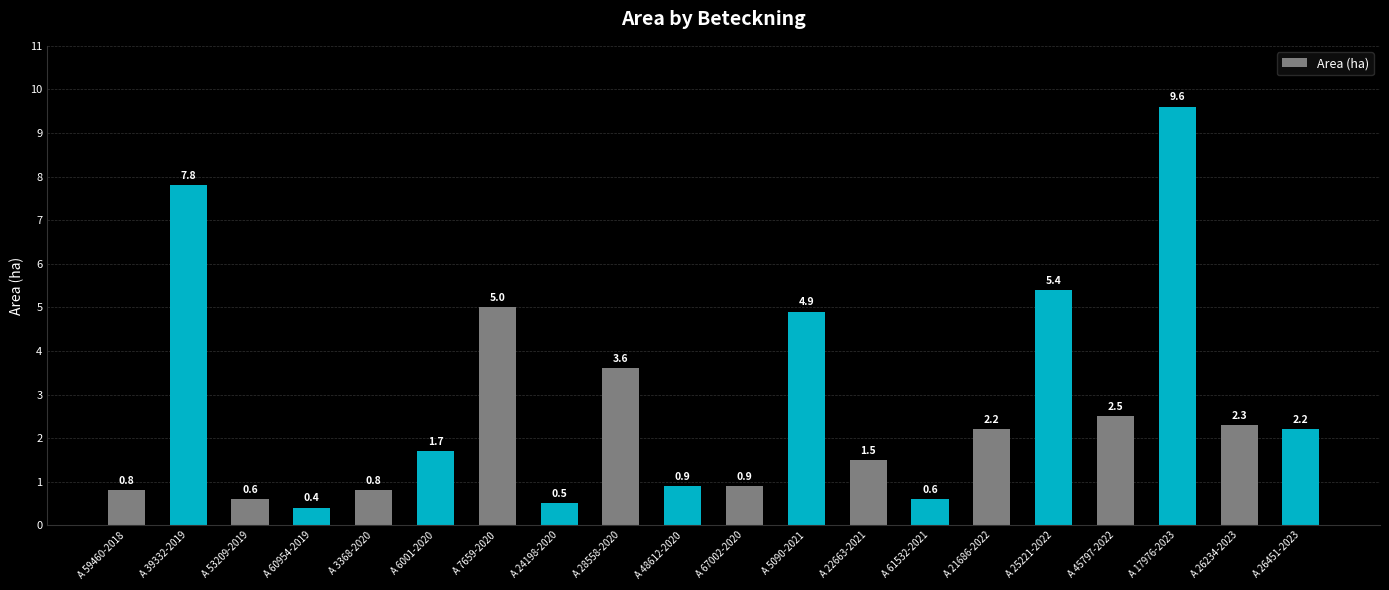

The chart shows a value of 2.2 at A 26451-2023. True or false?

True